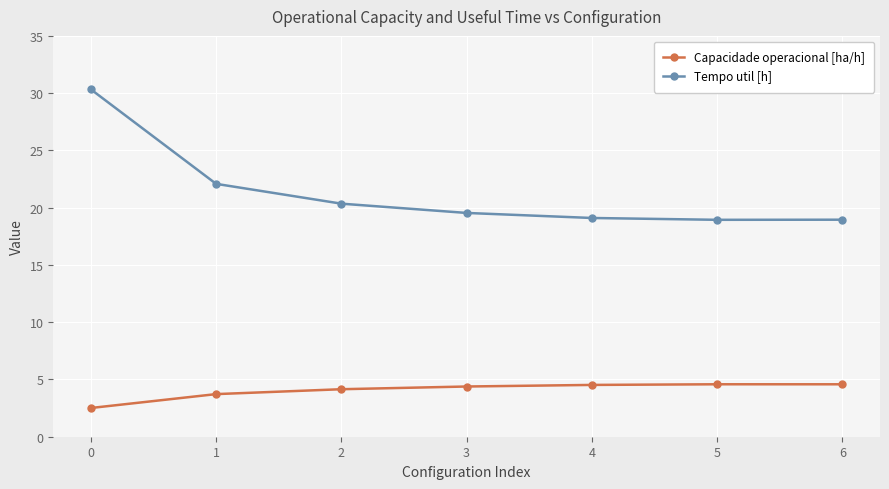

What is the lowest value of the Capacidade operacional [ha/h] series?

2.5